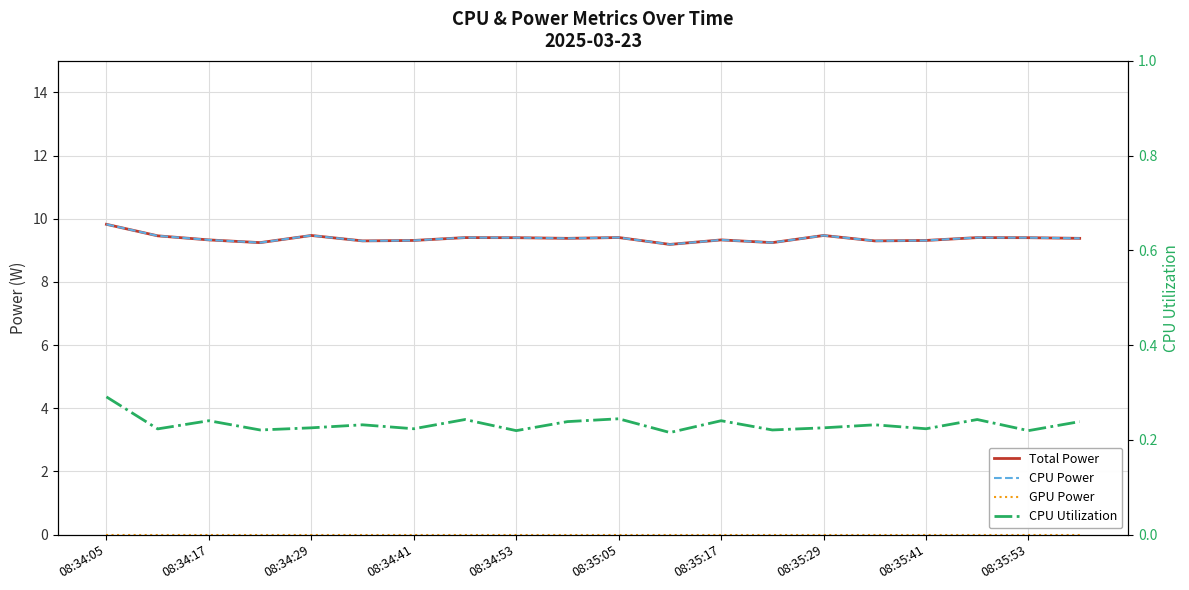

True or false: GPU Power and CPU Utilization cross at least once.

False